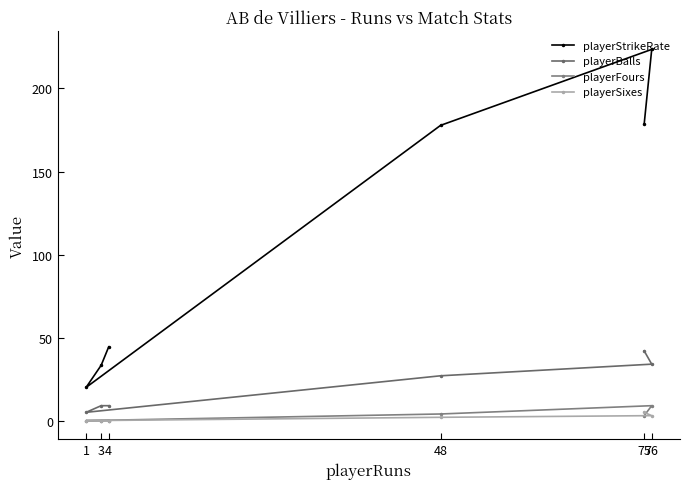

At which category is the sum across all series the highest?

76